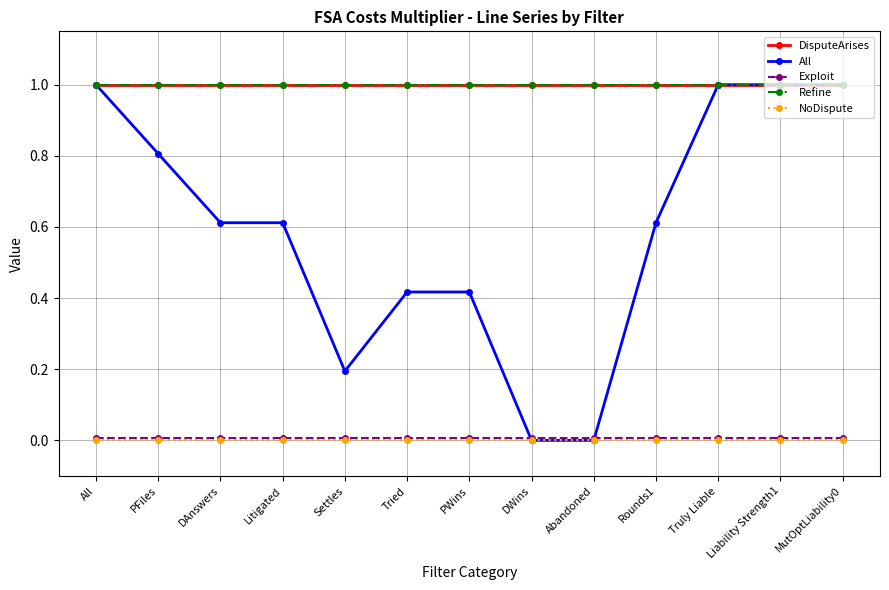

True or false: Refine and NoDispute cross at least once.

False